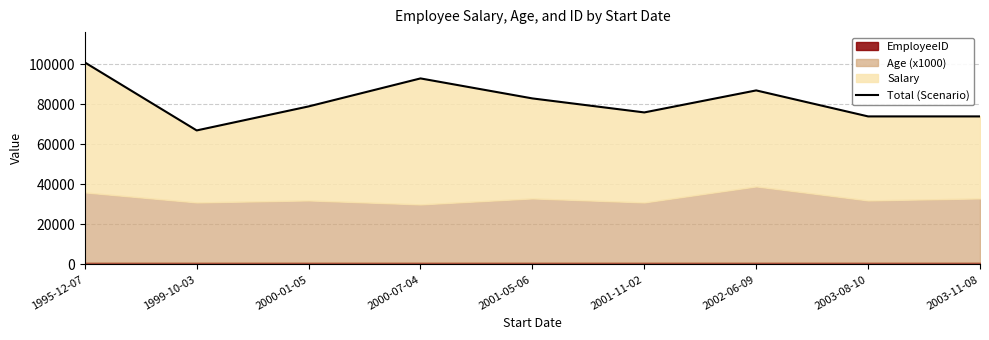

How many values exceed 79004?

4